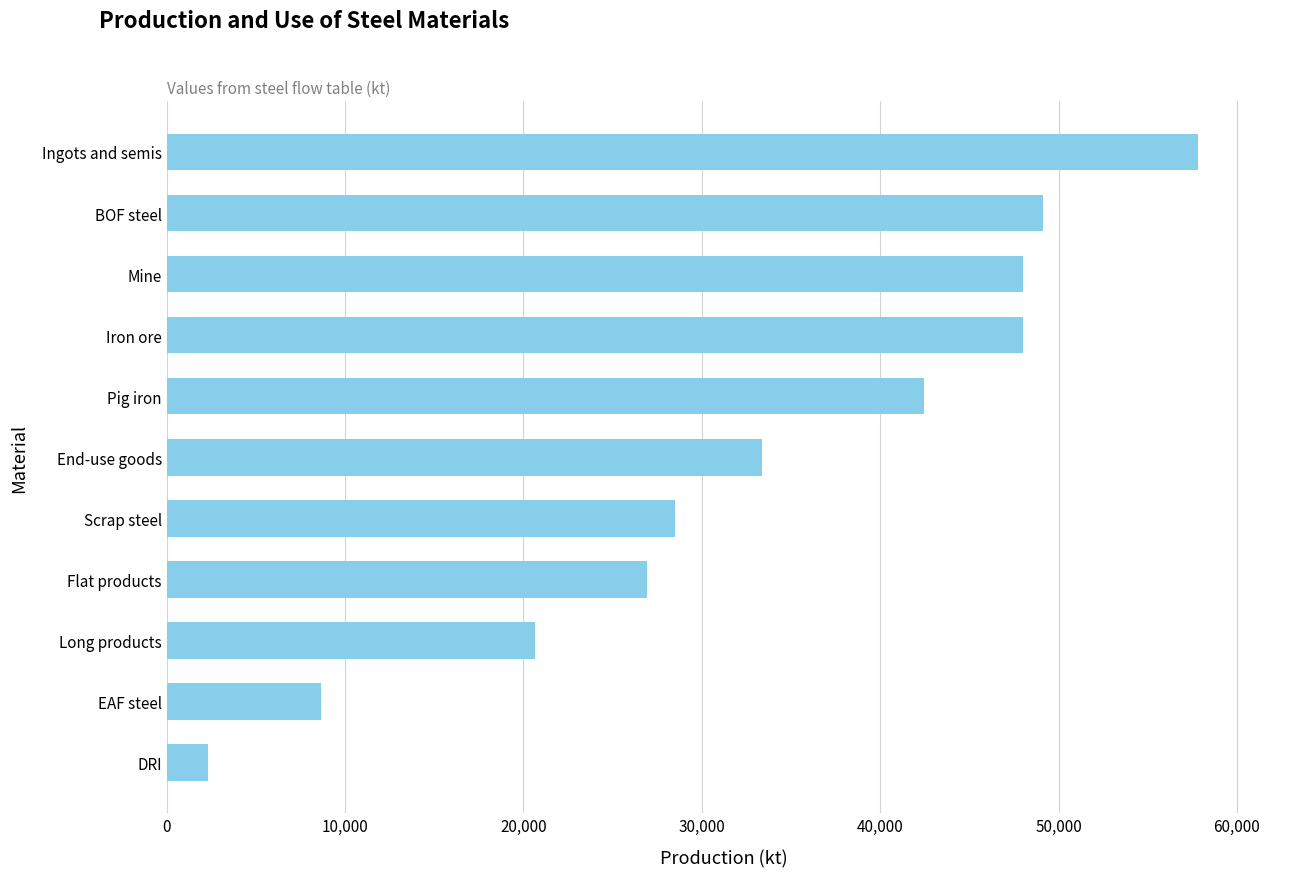

The value at Iron ore is 48000.0. True or false?

True